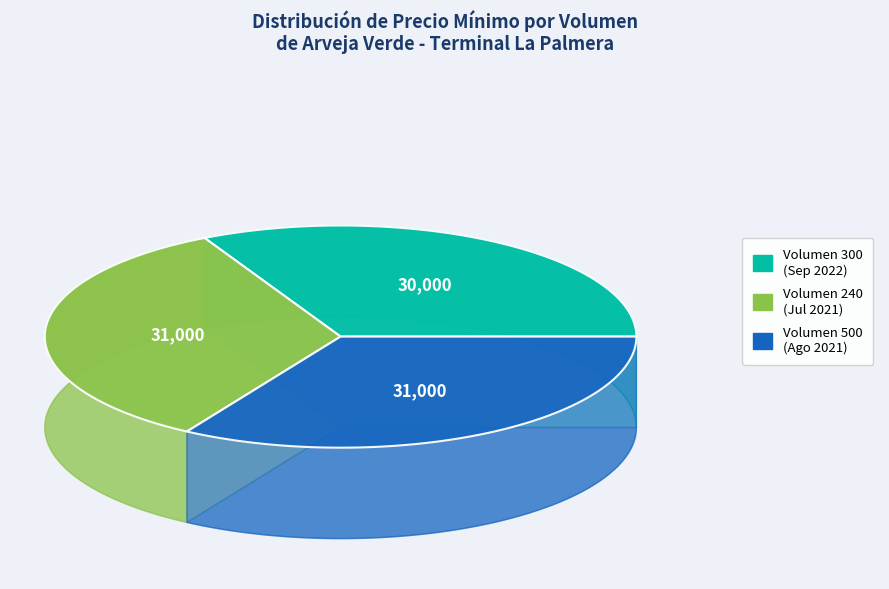

To the nearest percent, what is the difference between the largest and smallest slice percentages?

1%